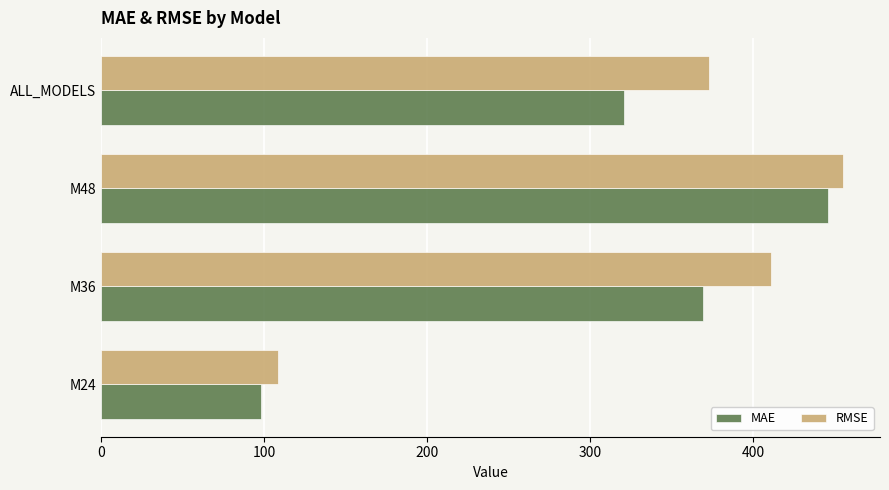

How many distinct data groups are displayed?

2